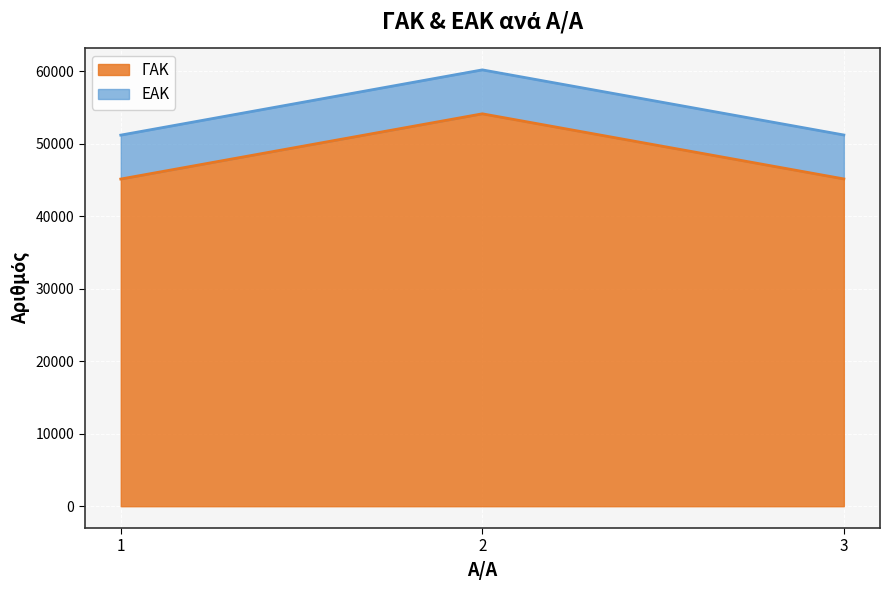

Where is the data nearest to the value 49654?

3